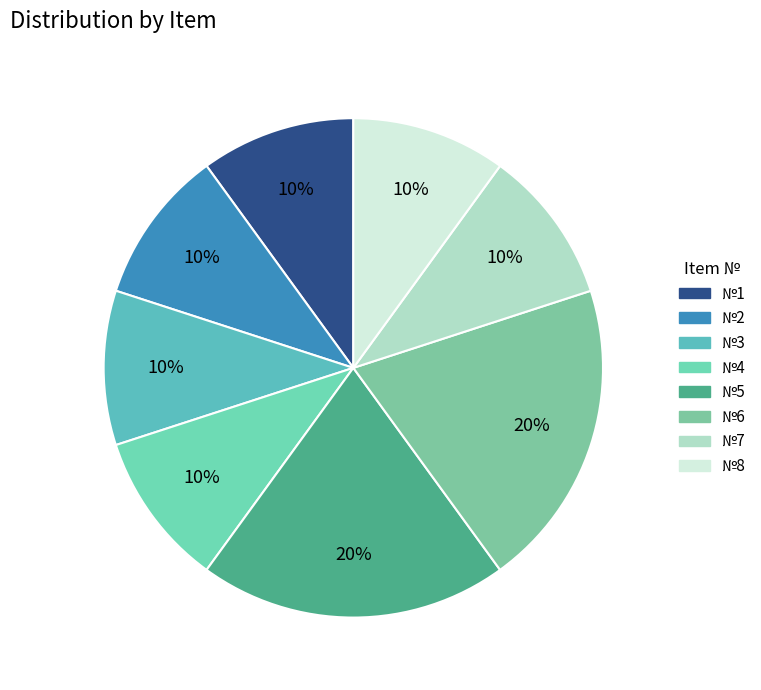

Rank the categories by value from lowest to highest.

1, 2, 3, 4, 7, 8, 5, 6